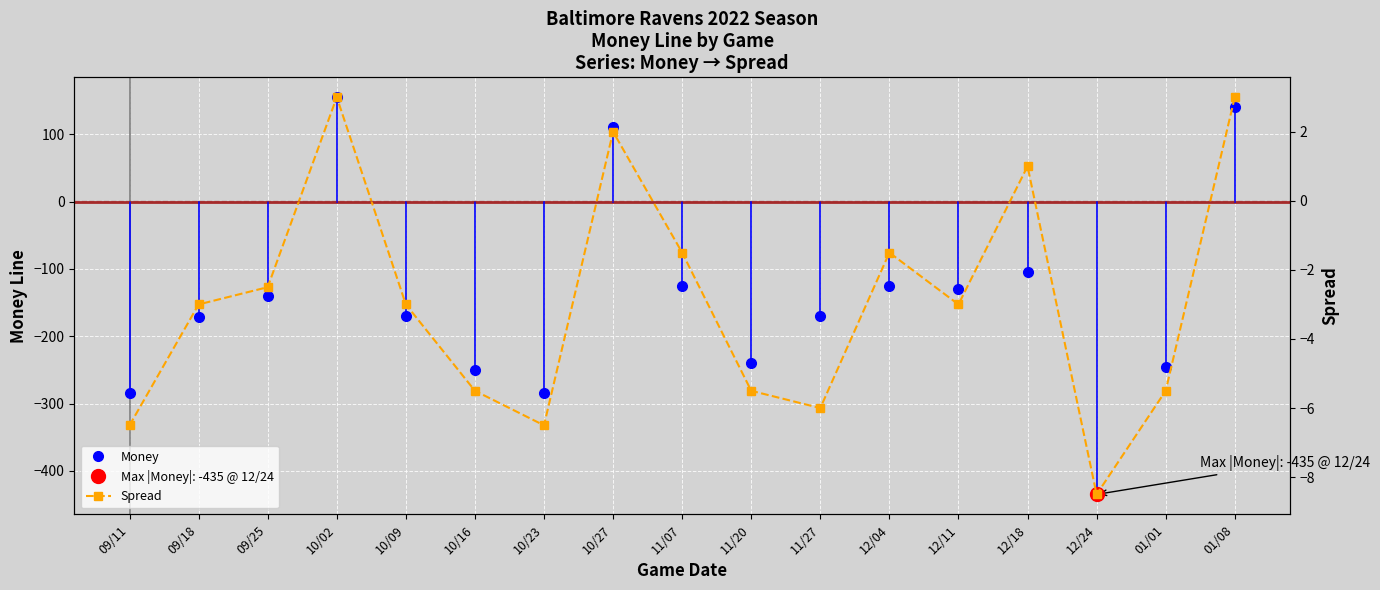

Where do Money and Spread first cross each other?

09/25 and 10/02